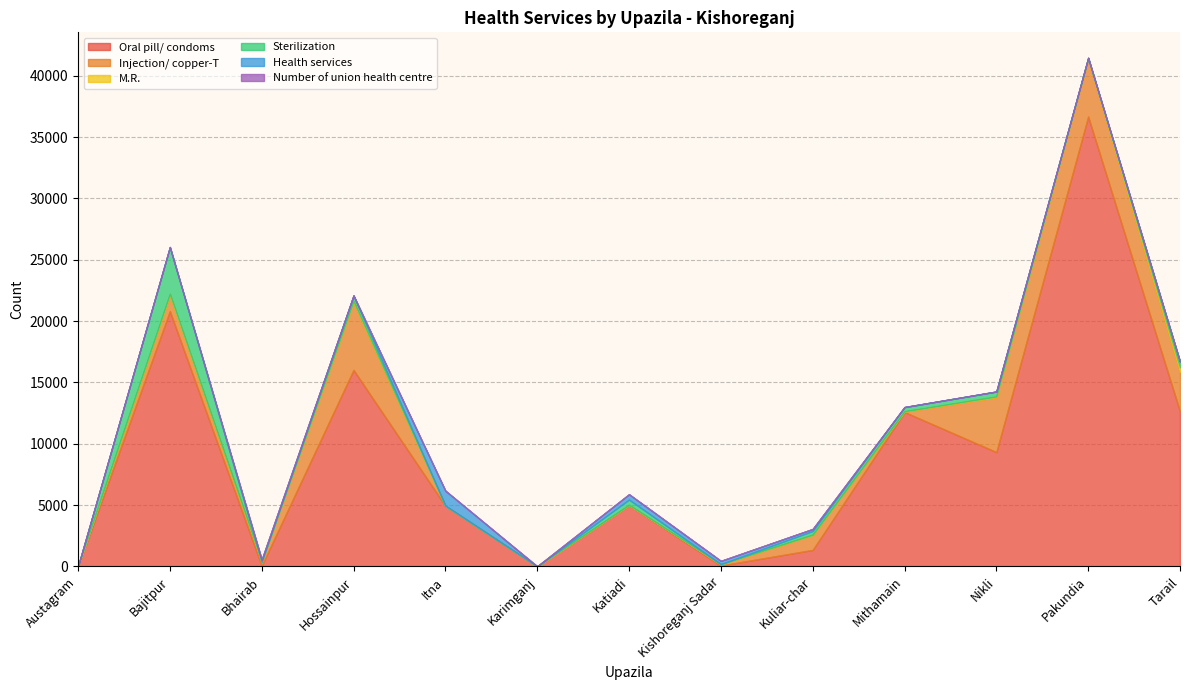

Reading right to left, extract all data points from this chart.

Oral pill/ condoms: 12643	36676	9326	12587	1350	78	5000	10	4950	16023	60	20817	2
Injection/ copper-T: 3233	4663	4475	41	1240	97	10	1	3	5516	333	1323	2
M.R.: 348	116	56	22	0	12	10	1	1	102	0	85	2
Sterilization: 463	0	403	340	300	3	434	1	1	441	0	3810	0
Health services: 6	0	0	4	168	264	434	0	1225	6	168	0	2
Number of union health centre: 6	8	4	4	5	10	6	10	5	6	5	8	2